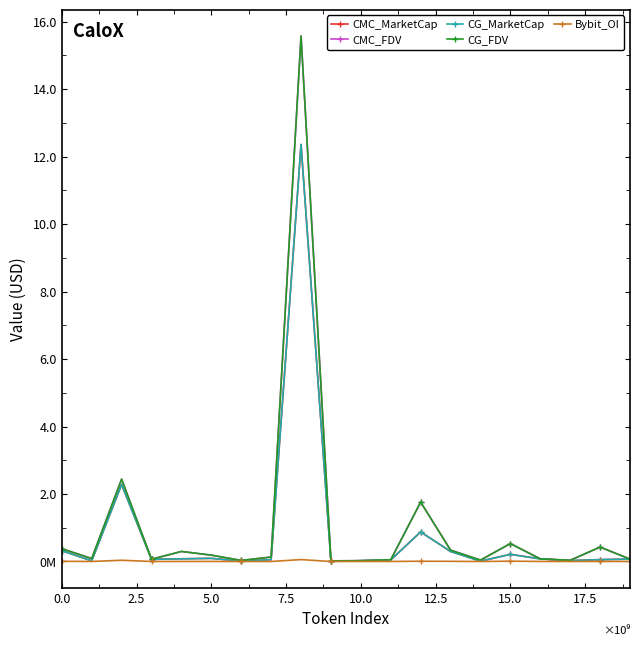

Is this an area chart (filled region under the line)?

No